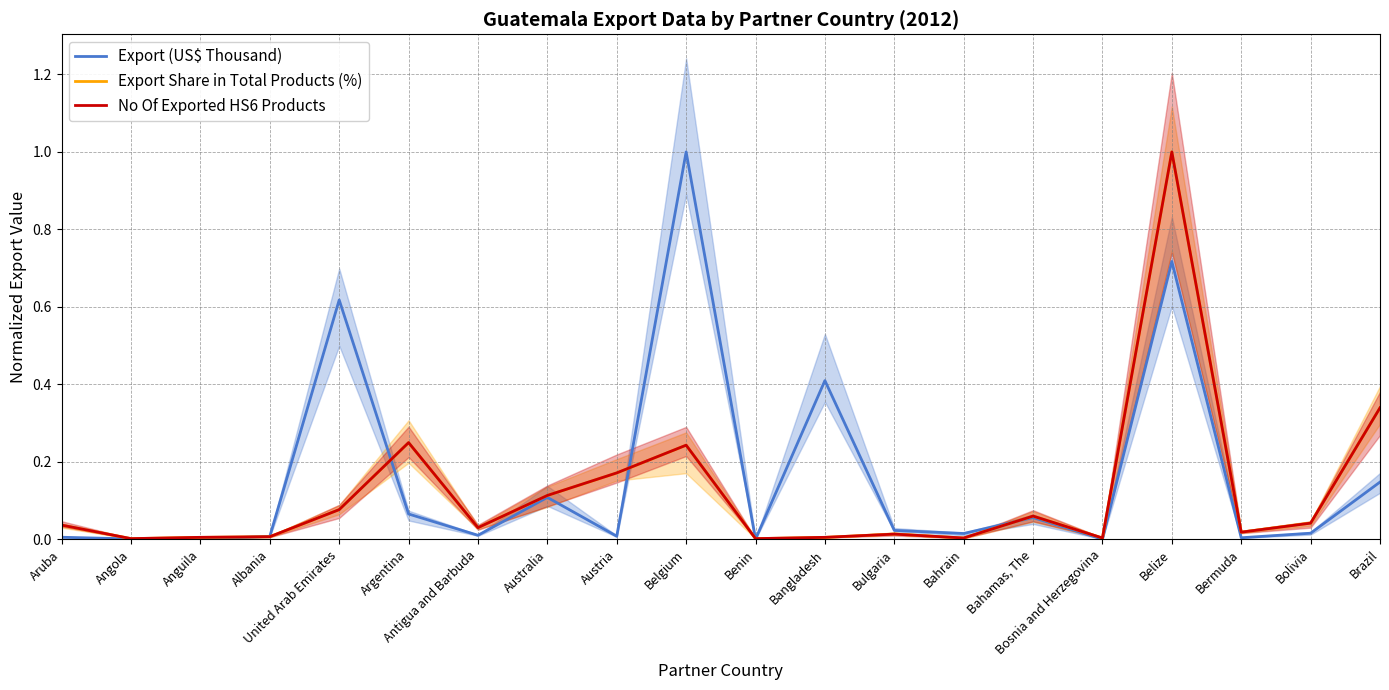

Rank the series at Aruba from highest to lowest value.

No Of Exported HS6 Products, Export Share in Total Products (%), Export (US$ Thousand)